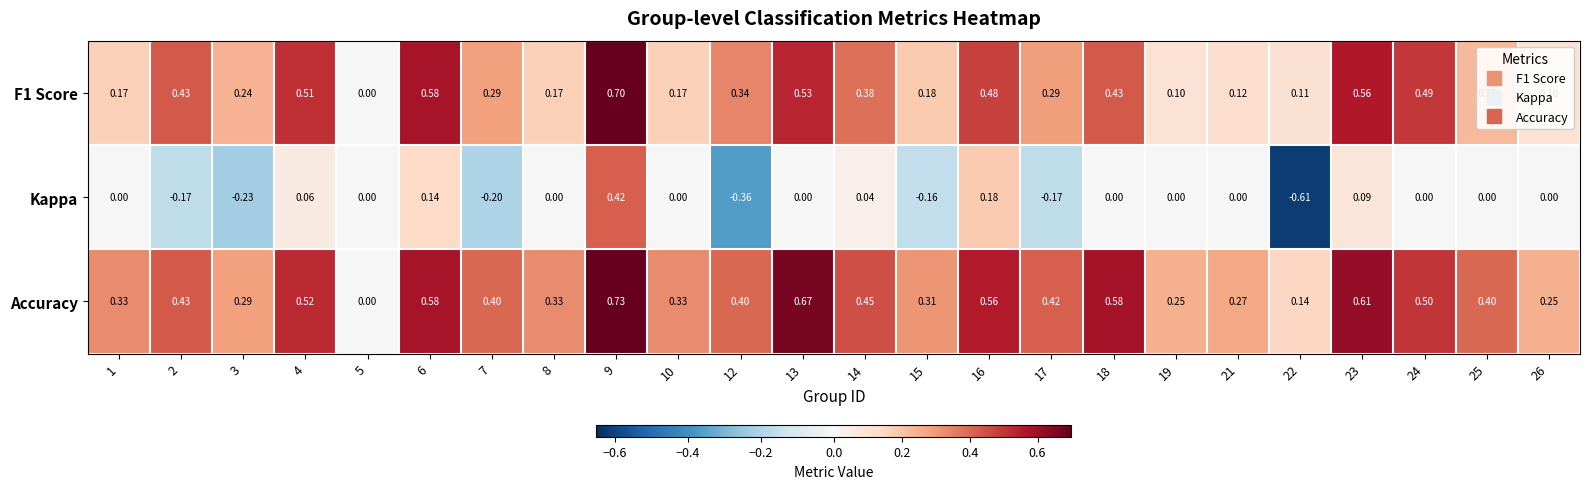

Rank the series by their maximum value, from highest to lowest.

Accuracy, F1 Score, Kappa